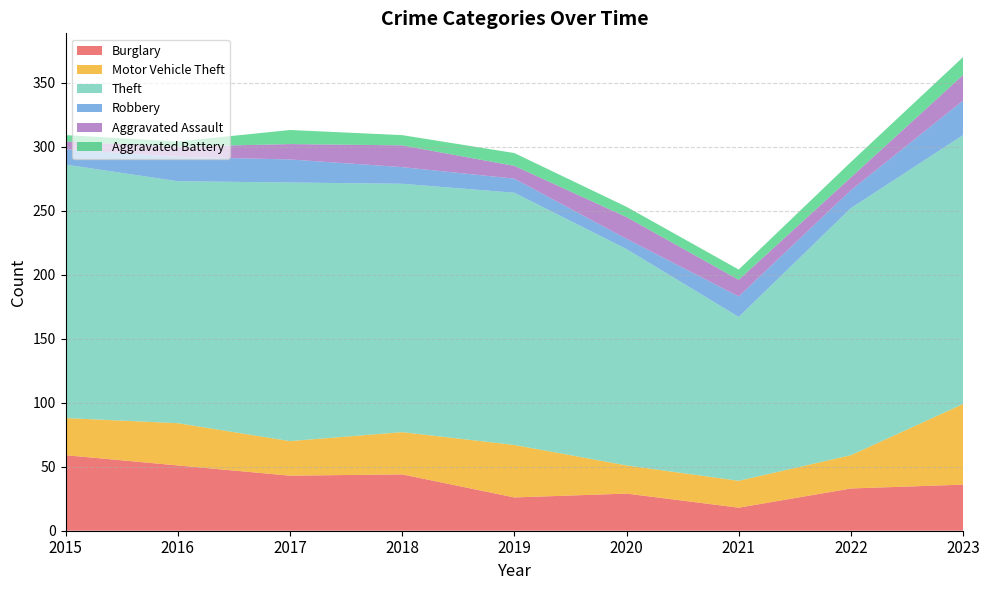

Reading left to right, transcribe all the data shown in this chart.

Burglary: 2015=59	2016=51	2017=43	2018=44	2019=26	2020=29	2021=18	2022=33	2023=36
Motor Vehicle Theft: 2015=29	2016=33	2017=27	2018=33	2019=41	2020=22	2021=21	2022=26	2023=63
Theft: 2015=198	2016=189	2017=202	2018=194	2019=197	2020=169	2021=128	2022=193	2023=210
Robbery: 2015=12	2016=19	2017=18	2018=13	2019=11	2020=8	2021=16	2022=14	2023=27
Aggravated Assault: 2015=6	2016=8	2017=12	2018=17	2019=10	2020=17	2021=13	2022=10	2023=20
Aggravated Battery: 2015=5	2016=4	2017=11	2018=8	2019=10	2020=8	2021=8	2022=12	2023=14